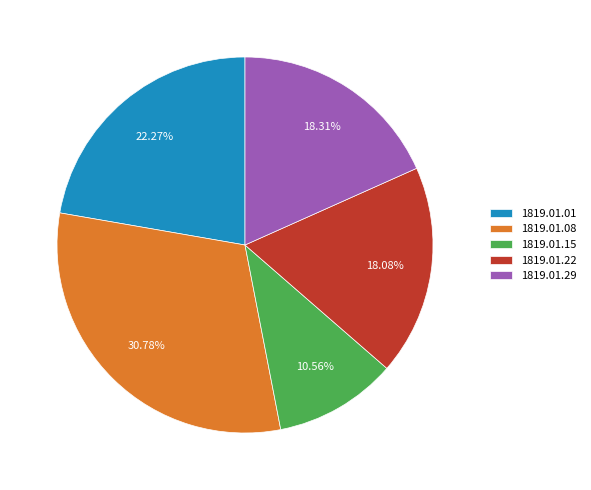

Is 1819.01.22 the majority of the pie?

No